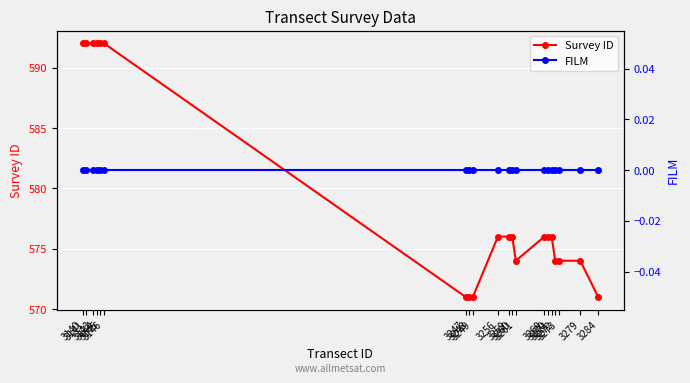

Is it true that FILM equals 0 at 3271?

True